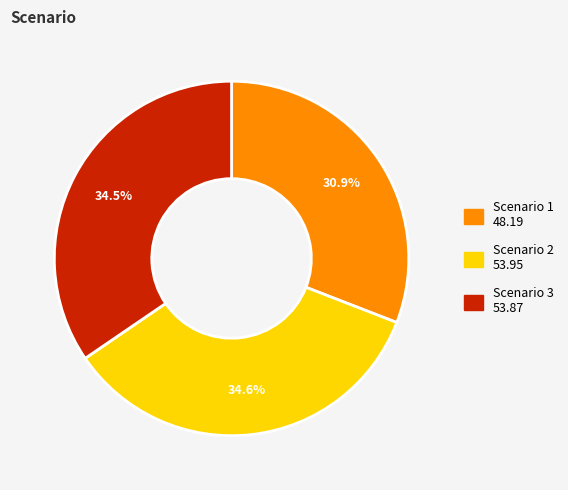

To the nearest percent, what is the average slice percentage?

33%